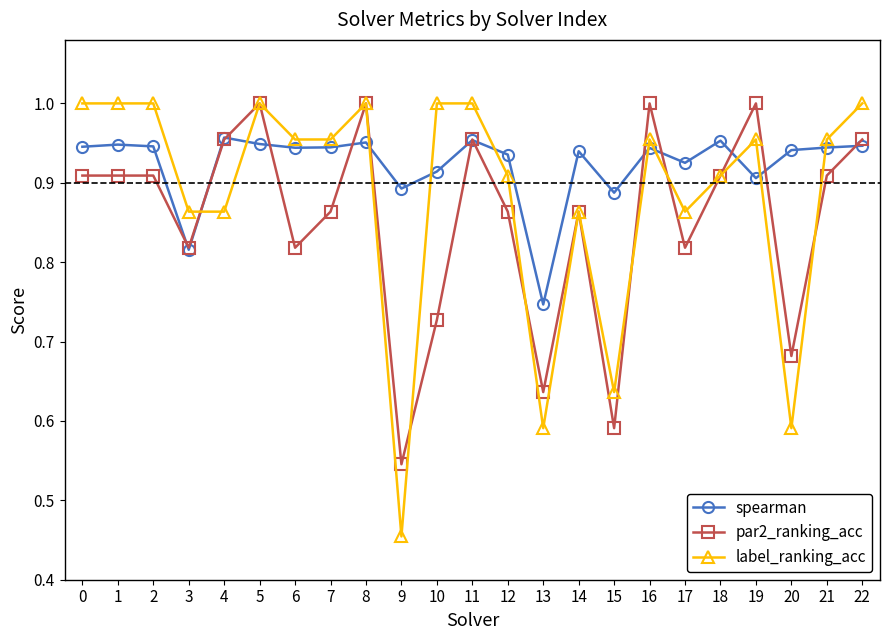

True or false: par2_ranking_acc has more than 0 interior local peaks.

True